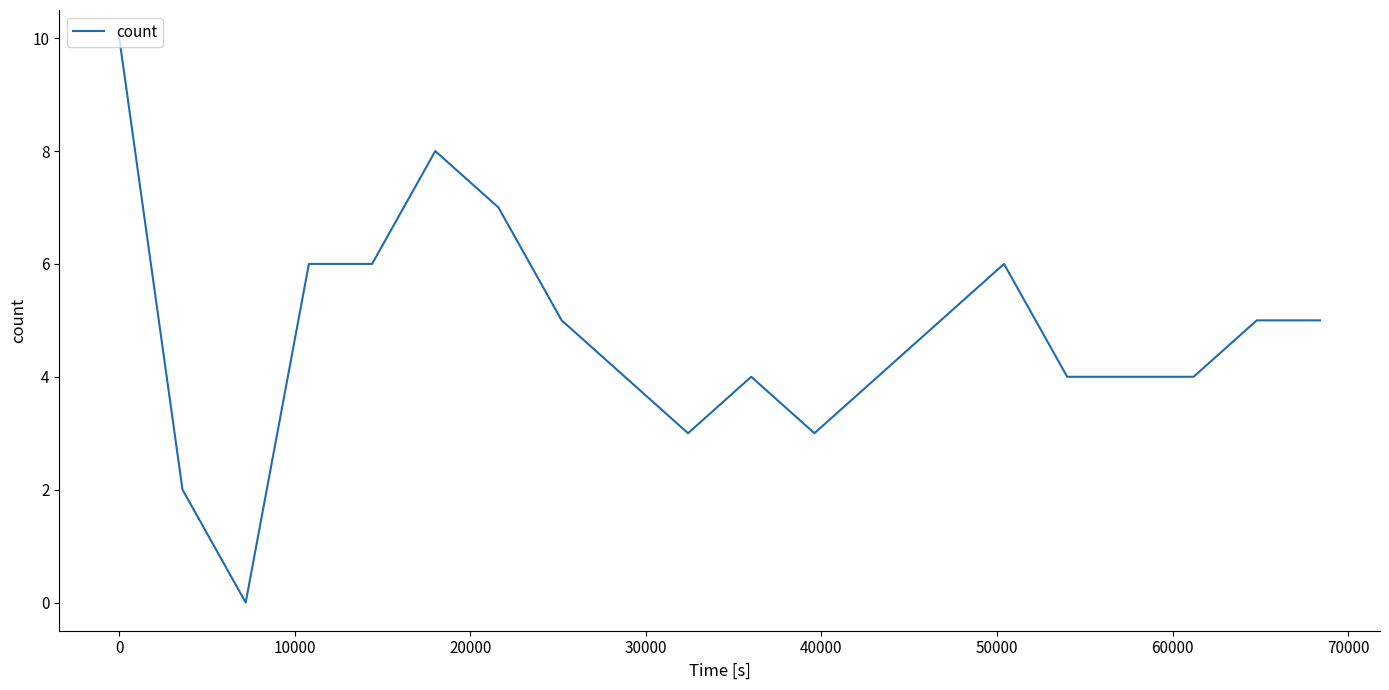

How many values are below 5?

10